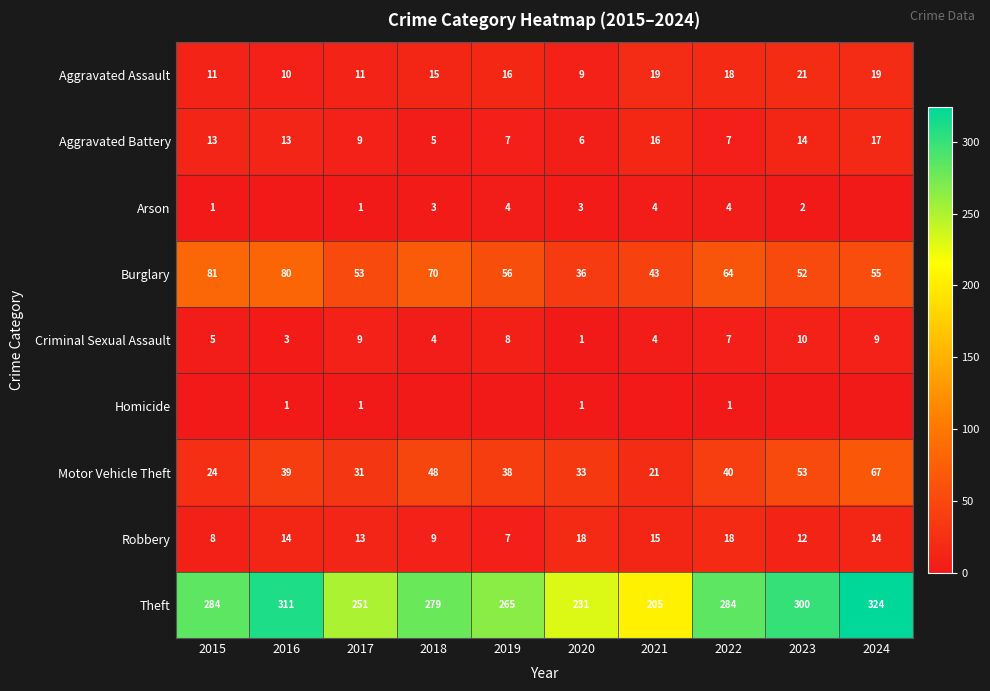

Read the Aggravated Assault value at 2015, to the nearest 5.

10